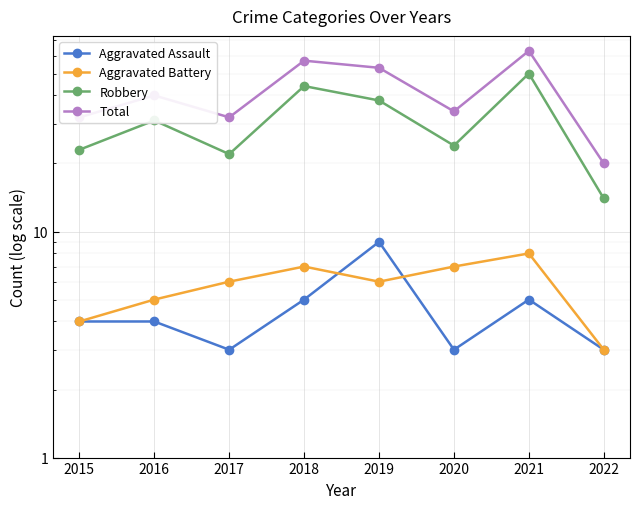

True or false: Aggravated Battery and Robbery cross at least once.

False